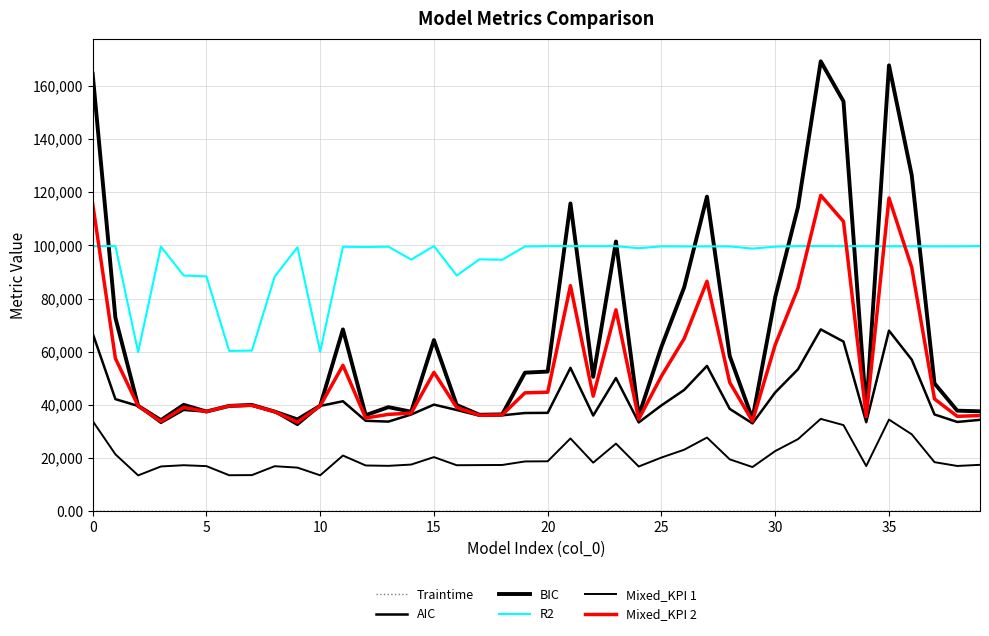

Which label corresponds to the largest value in the chart?

32